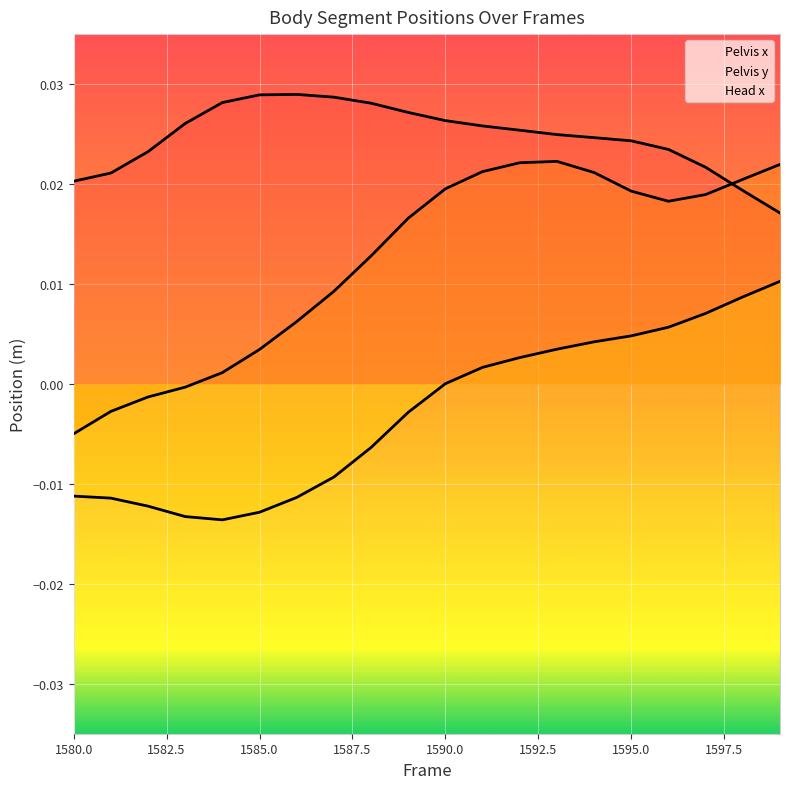

How many values in the Pelvis y series exceed 0?

16